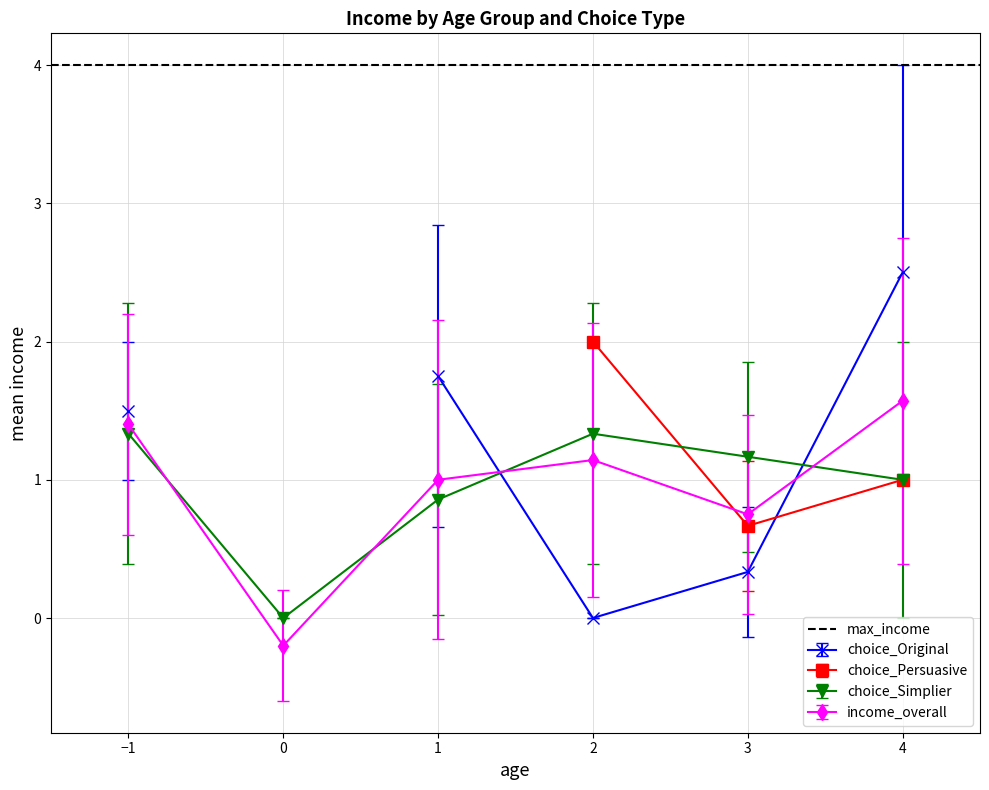

True or false: mean_income_age_neg1 and mean_income_age_0 cross at least once.

False